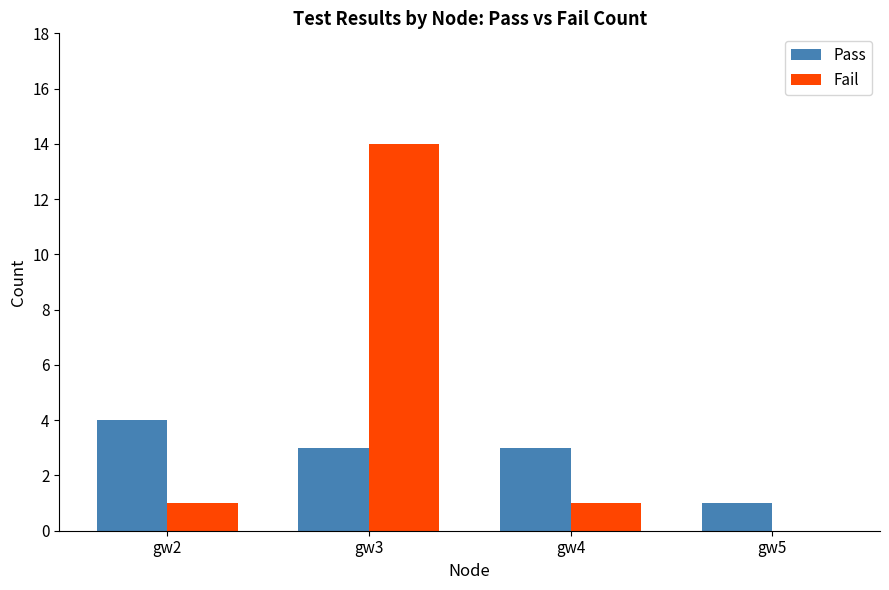

Is the value of Fail at gw5 greater than the value of Pass at gw4?

No